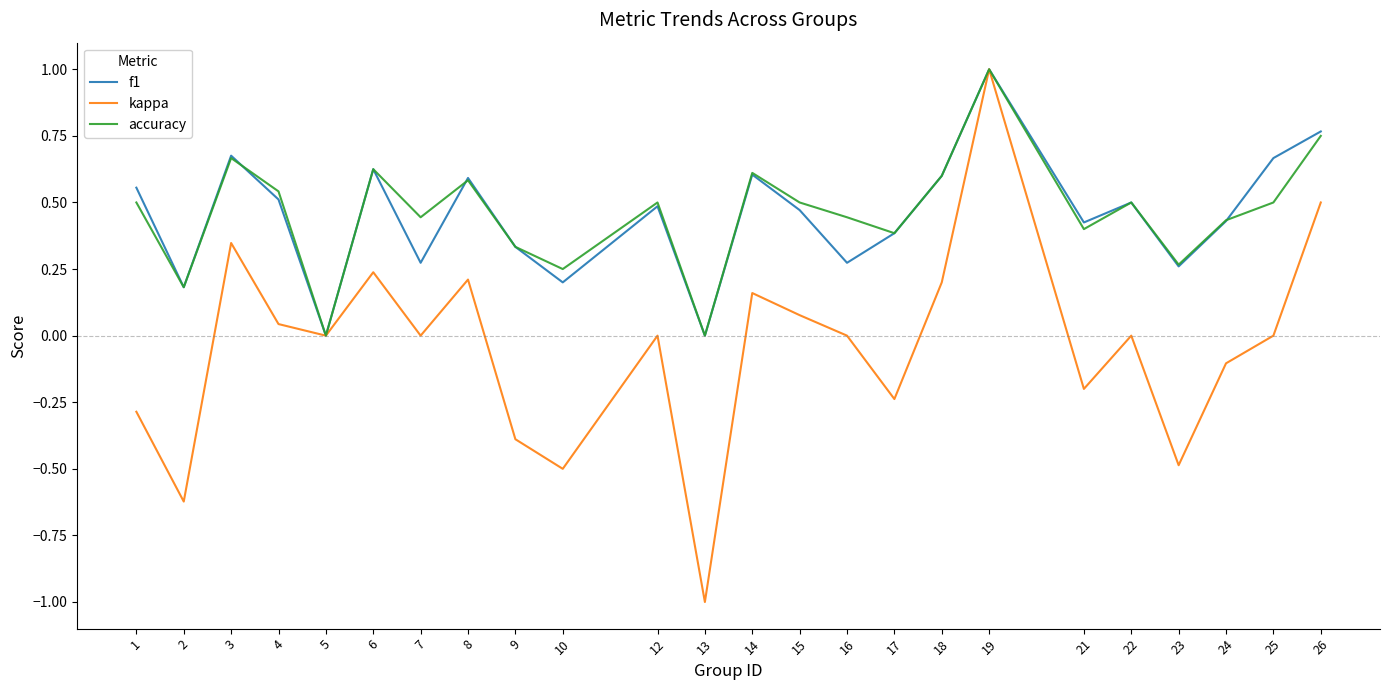

Is it true that f1 equals 0.0 at 13?

True